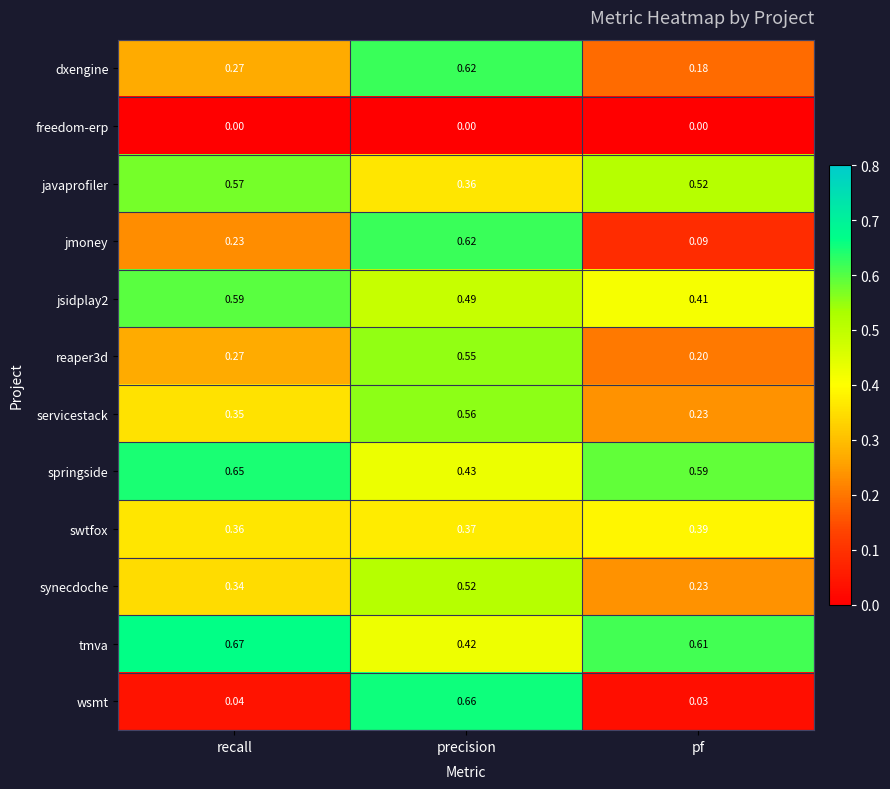

Which series has the largest range (max minus min)?

wsmt